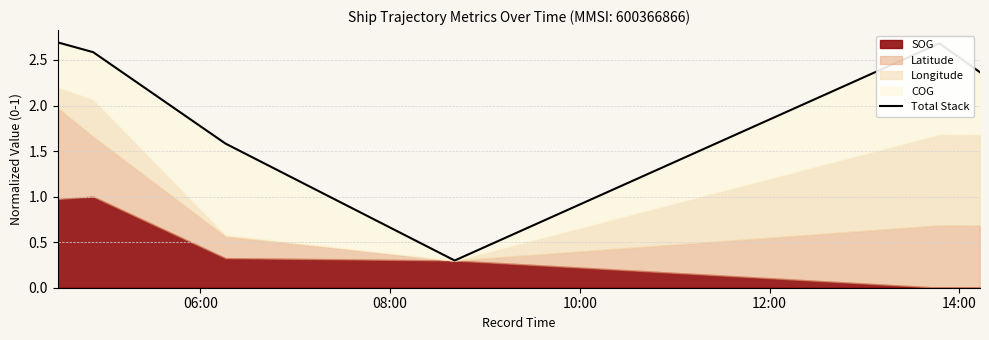

What is the maximum value shown in the chart?

2.7